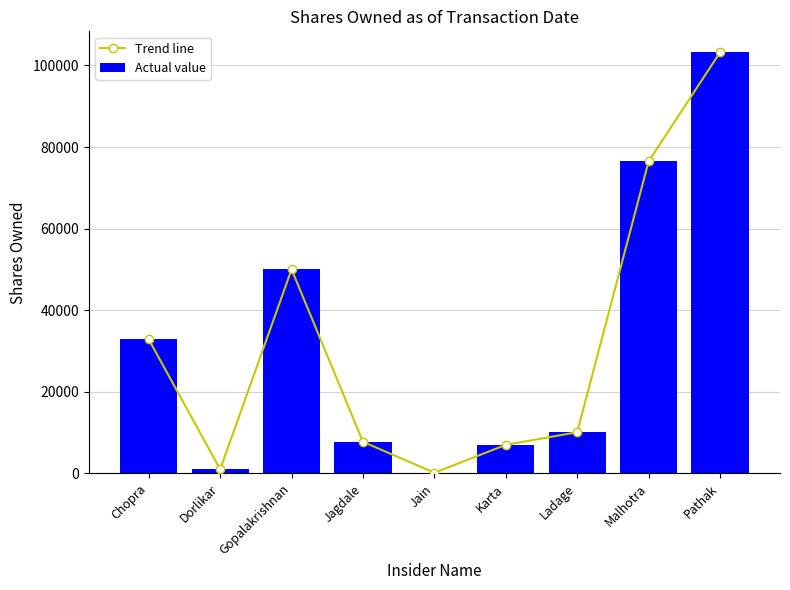

Is it true that Actual value equals 12239.9 at Jagdale?

False